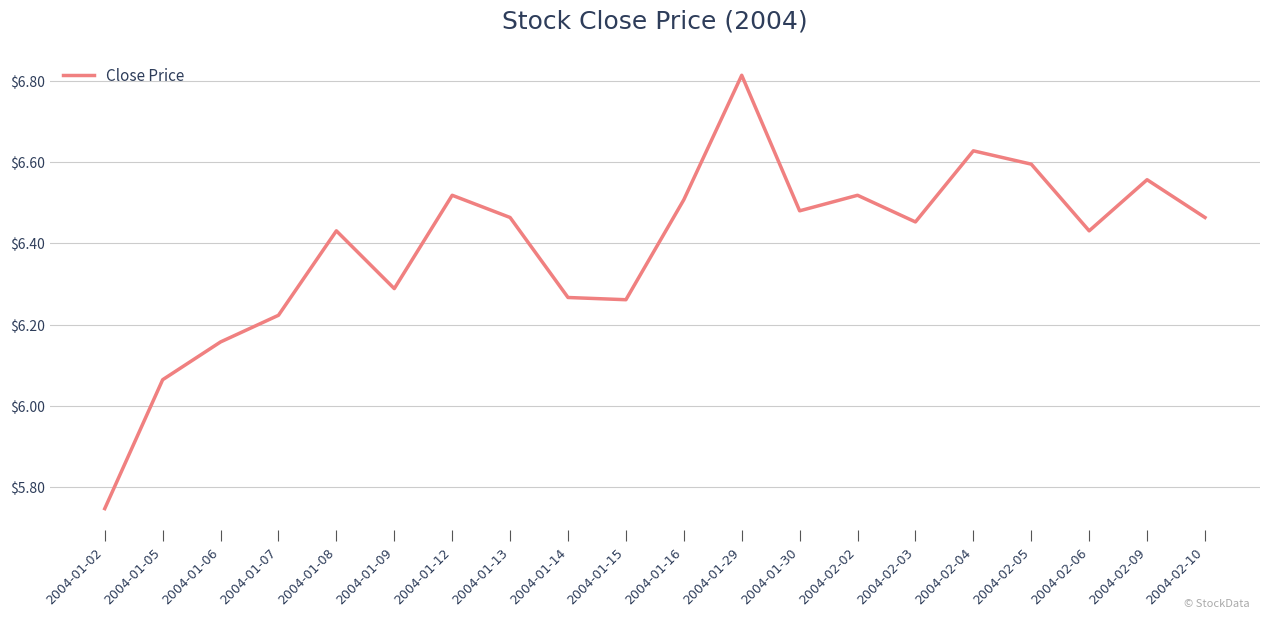

Which has a higher value, 2004-02-02 or 2004-02-09?

2004-02-09